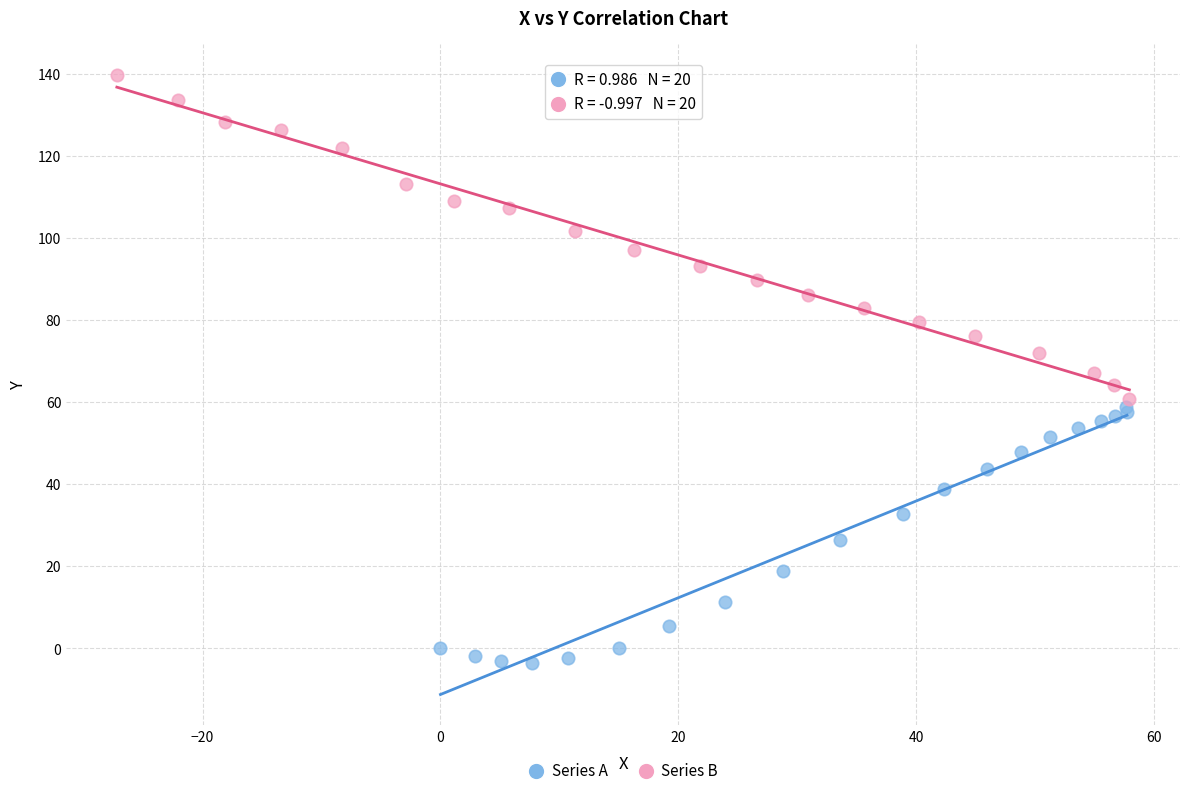

Which series reaches the minimum Y coordinate?

Series A